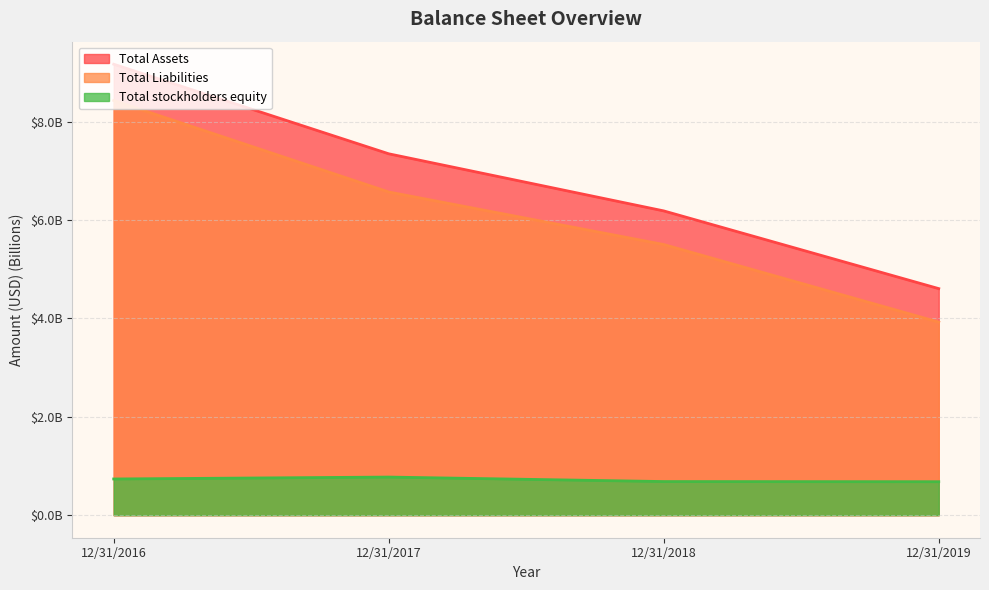

What is the difference between the second highest and second lowest values in the Total Assets series?

1.2